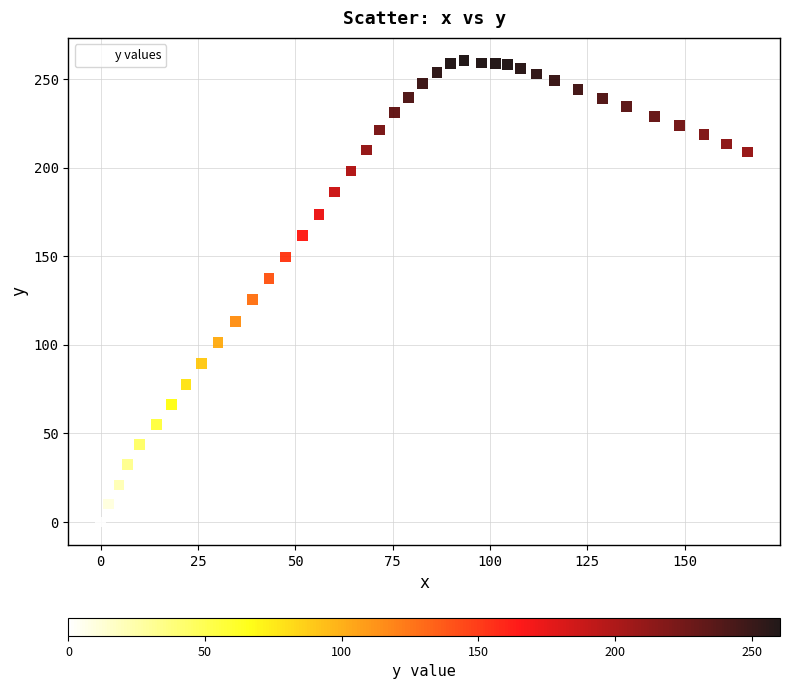

What is the range of Y values (max minus min)?

260.3